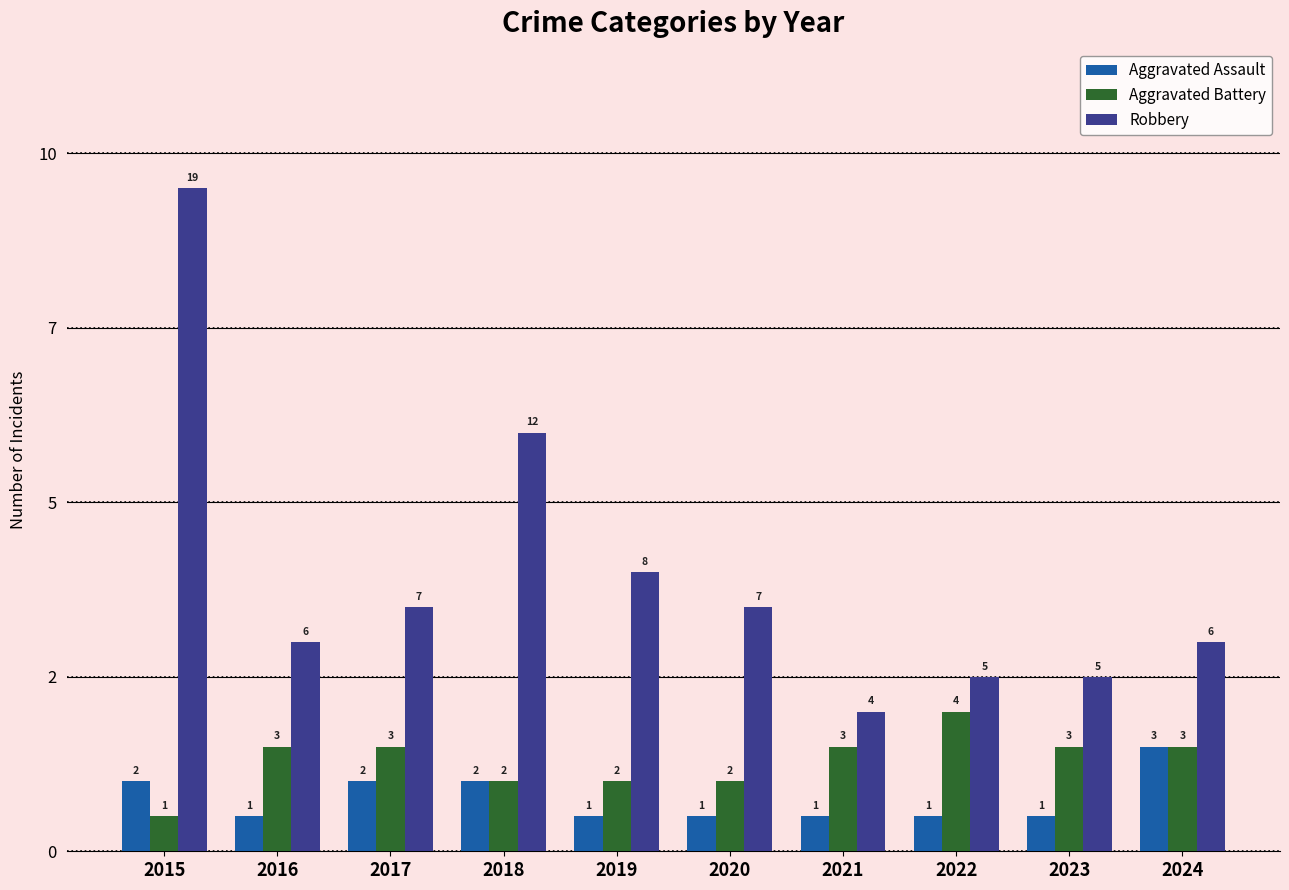

What are all the series names shown in the legend?

Aggravated Assault, Aggravated Battery, Robbery